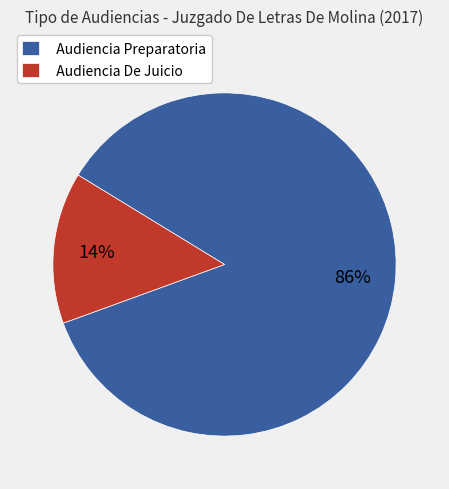

What is the smallest slice in the pie chart?

Audiencia De Juicio